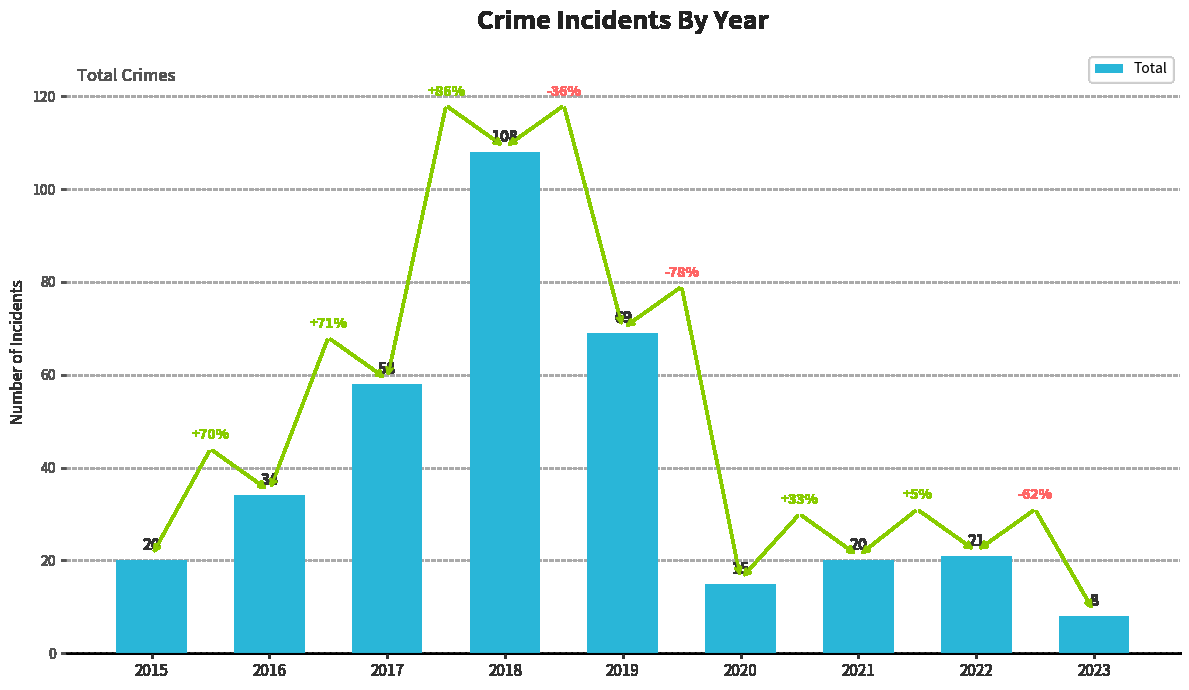

Count the number of data series in this chart.

1